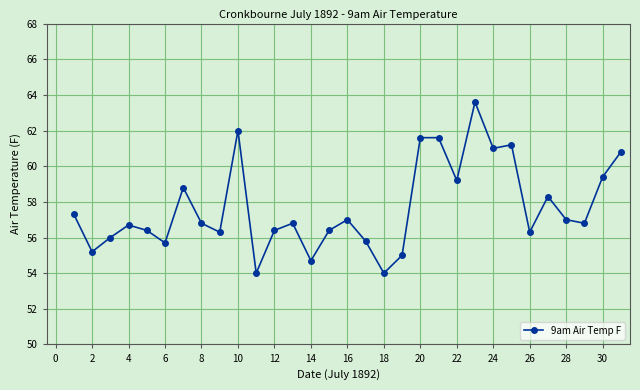

Reading right to left, list all the values displayed in this chart.

60.8	59.4	56.8	57.0	58.3	56.3	61.2	61.0	63.6	59.2	61.6	61.6	55.0	54.0	55.8	57.0	56.4	54.7	56.8	56.4	54.0	62.0	56.3	56.8	58.8	55.7	56.4	56.7	56.0	55.2	57.3